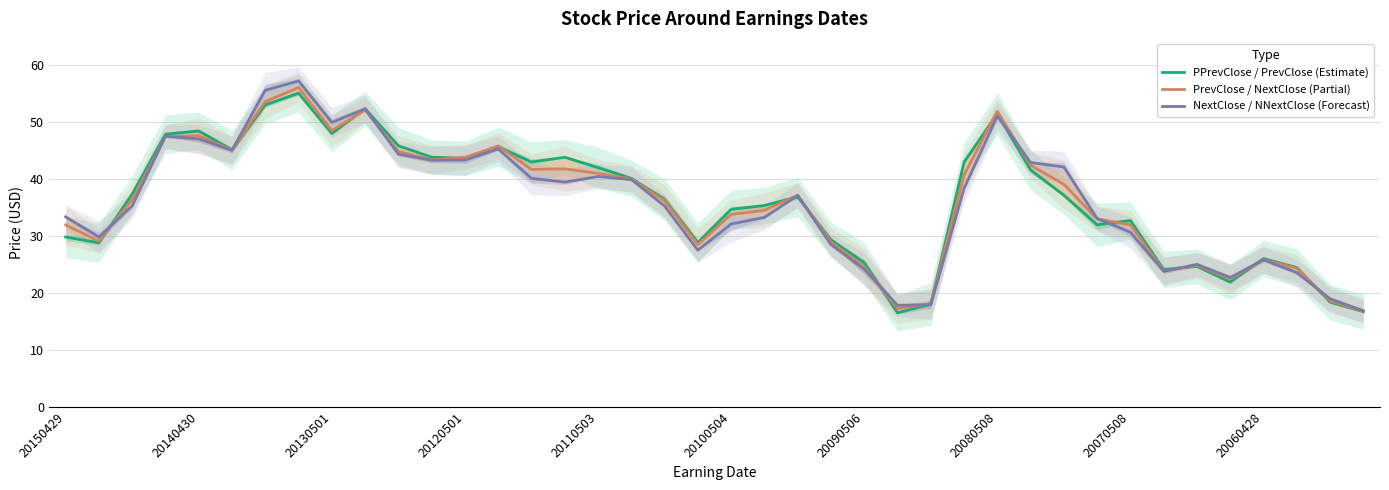

What is the minimum value for NextClose / NNextClose (Forecast)?

16.9